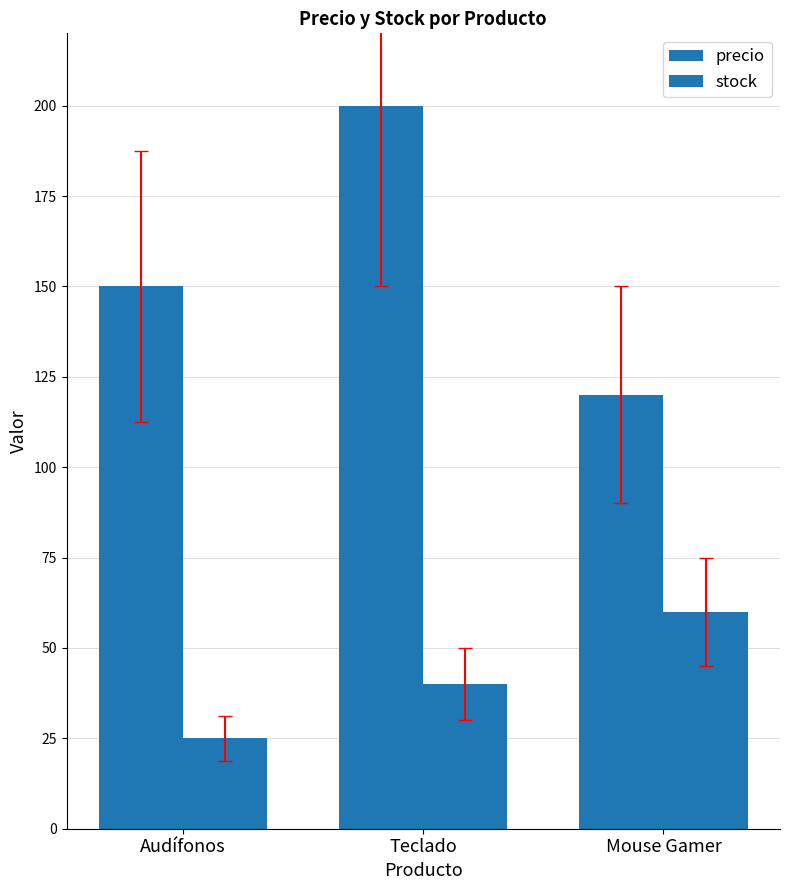

Which series has the largest total across all categories?

precio